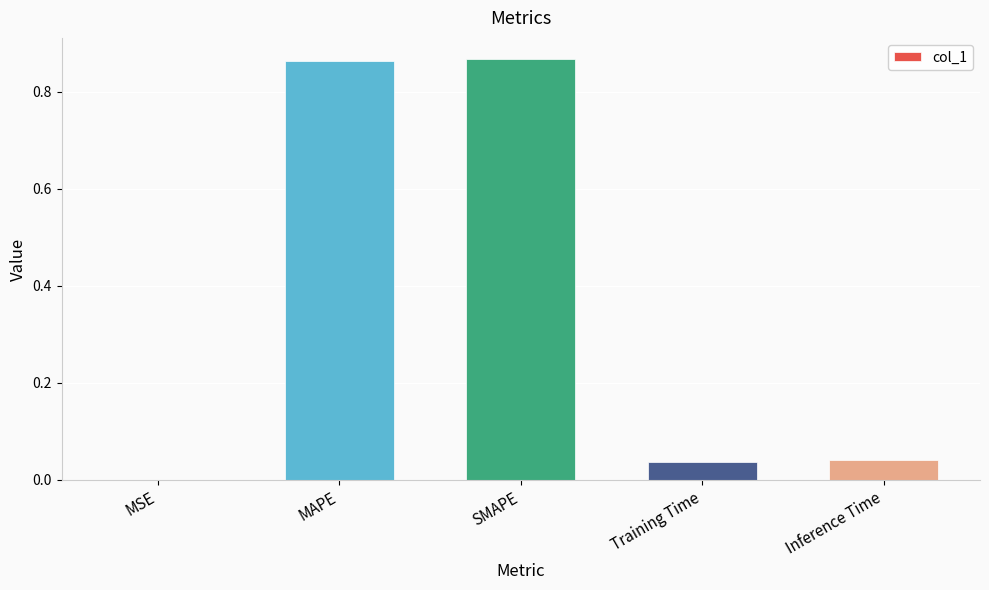

The value at MAPE is 0.2. True or false?

False